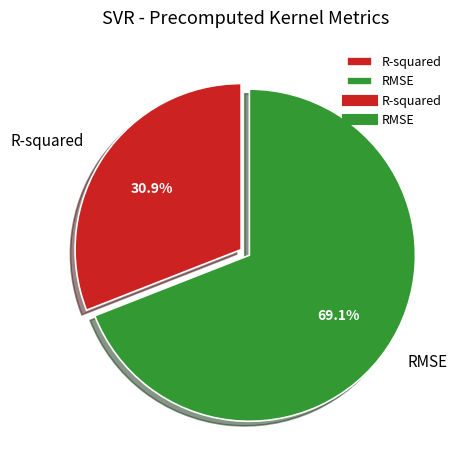

To the nearest percent, what portion does RMSE represent?

69%